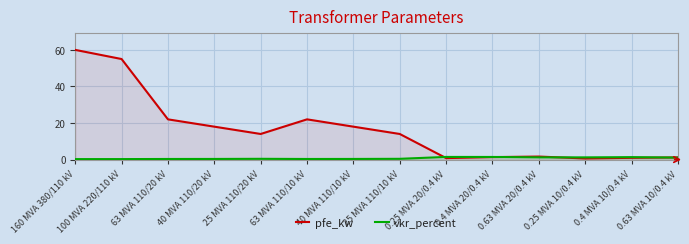

Rank the series by their average value, from highest to lowest.

pfe_kw, vkr_percent